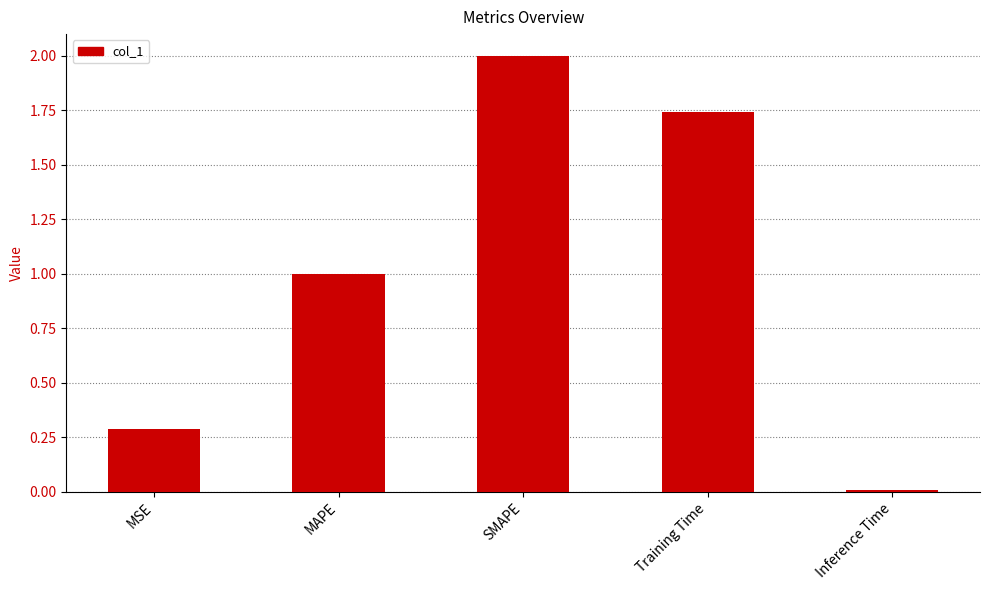

List the labels in order of value, largest first.

SMAPE, Training Time, MAPE, MSE, Inference Time